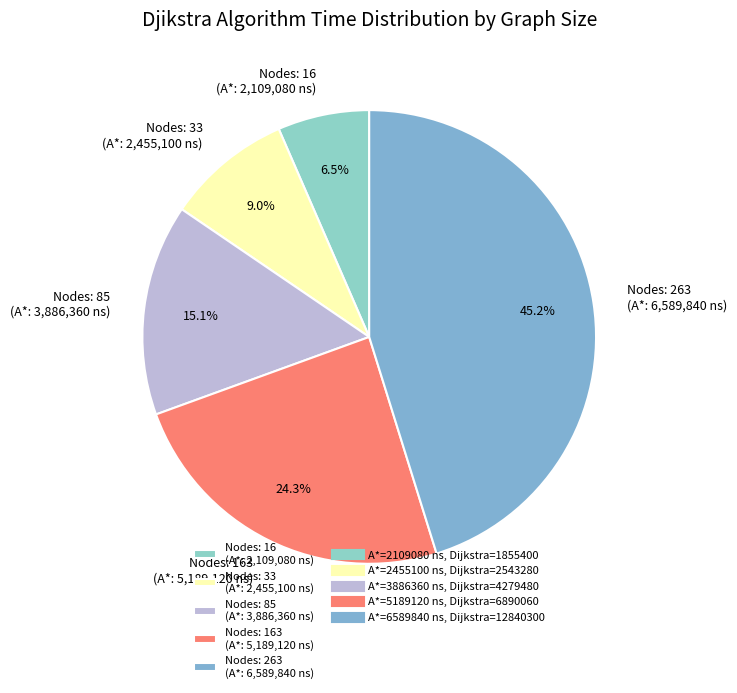

What is the ratio of the value at Nodes: 263 (A*: 6,589,840 ns) to the value at Nodes: 33 (A*: 2,455,100 ns)?

5.0